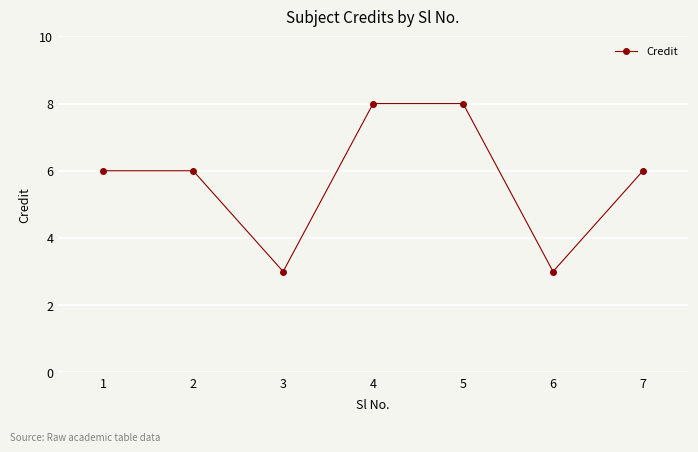

What is the difference between the second highest and second lowest values?

5